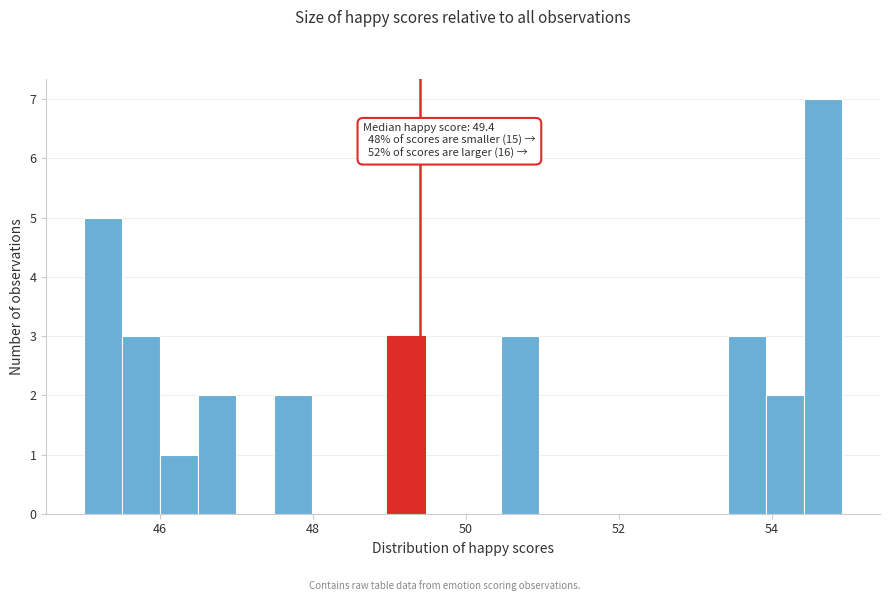

Around what value on the x-axis is the tallest bar? Give the approximate position of its centre, as read against the axis.

54.6